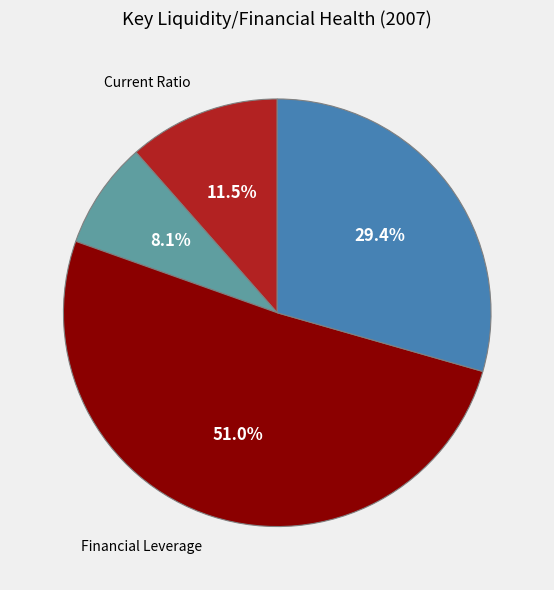

Does any single category account for the majority?

Yes